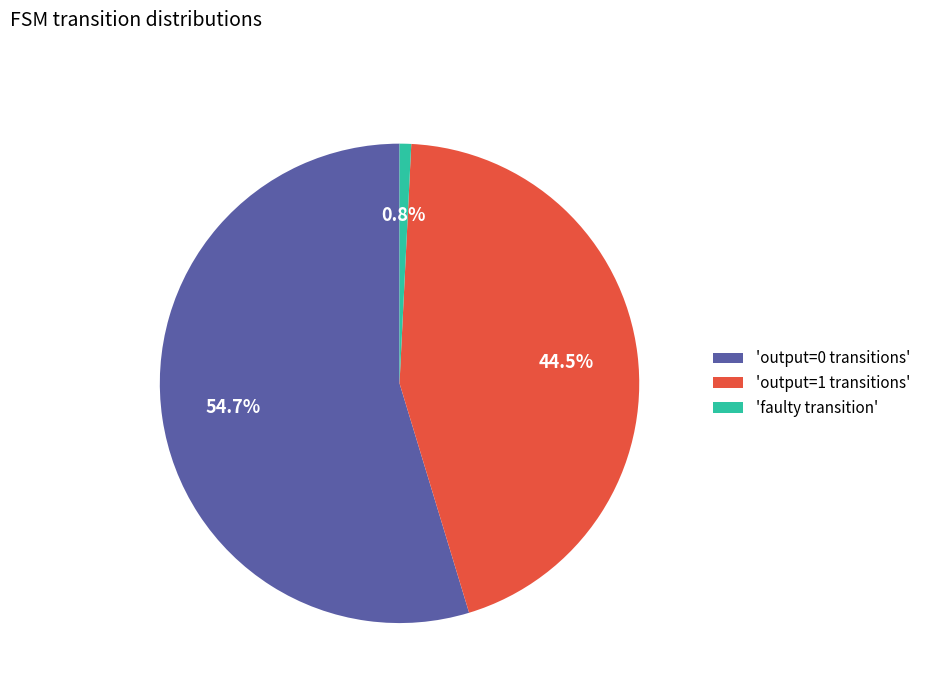

Rank the categories by value from highest to lowest.

'output=0 transitions', 'output=1 transitions', 'faulty transition'